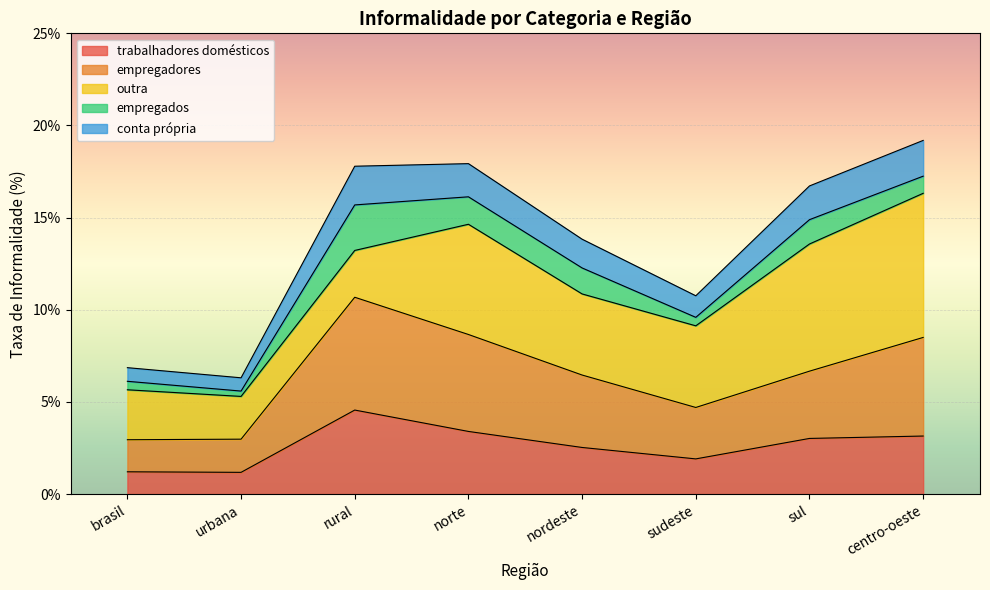

What position from the right is centro-oeste?

1